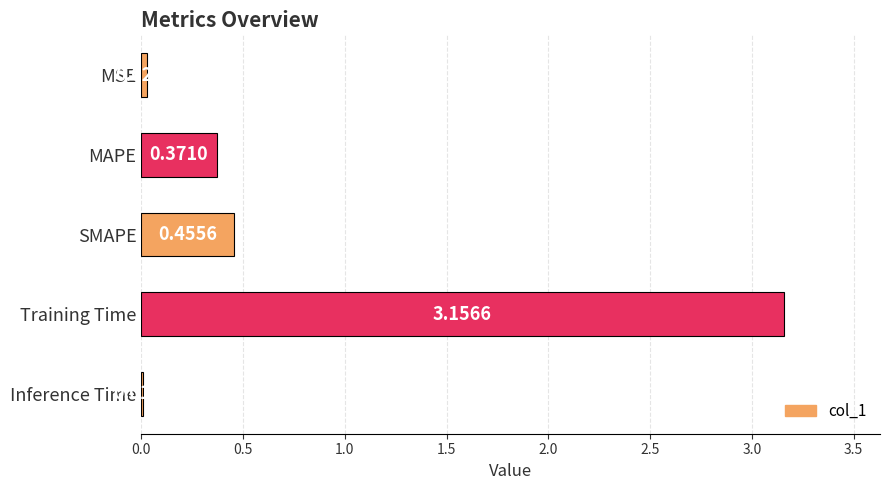

What is the sum of all values?

4.0